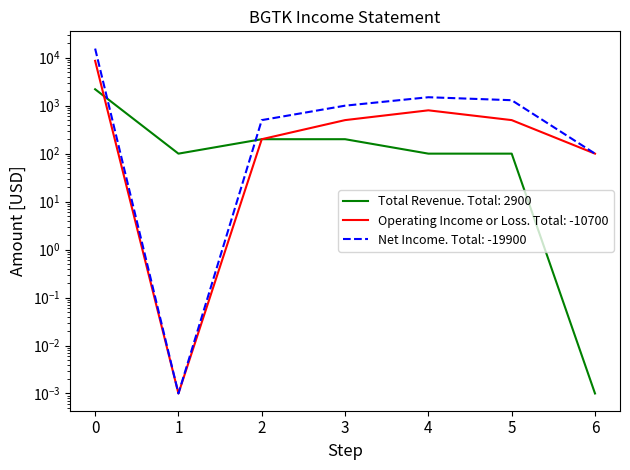

Is the value of Net Income at 3 greater than the value of Total Revenue at 6?

Yes